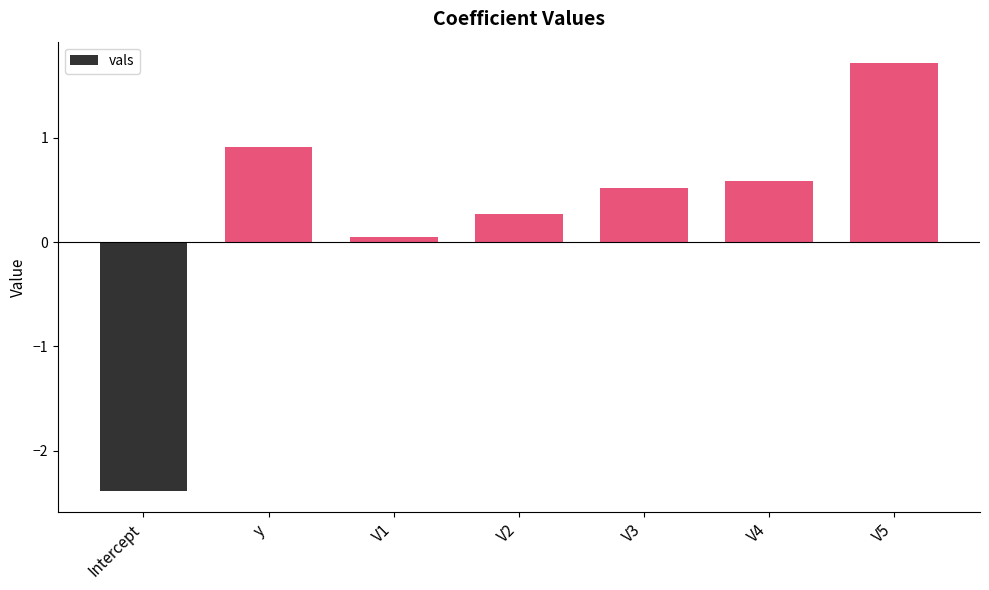

What is the label of the 2nd bar from the left?

y